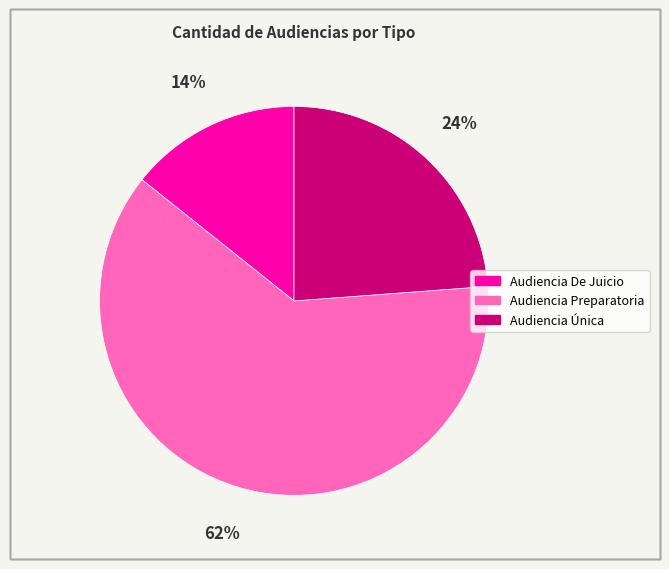

Does Audiencia Única account for over 50% of the chart?

No